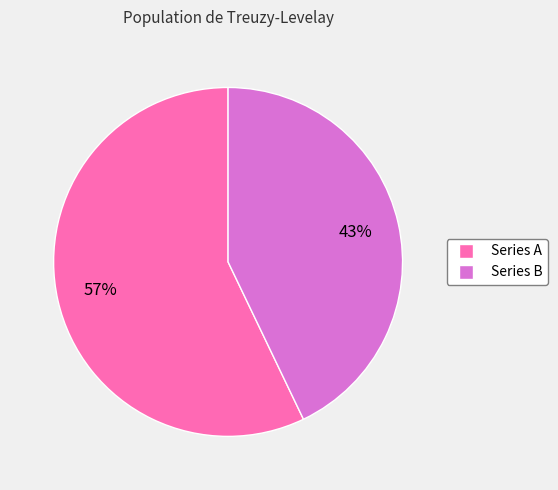

Does any single category account for the majority?

Yes